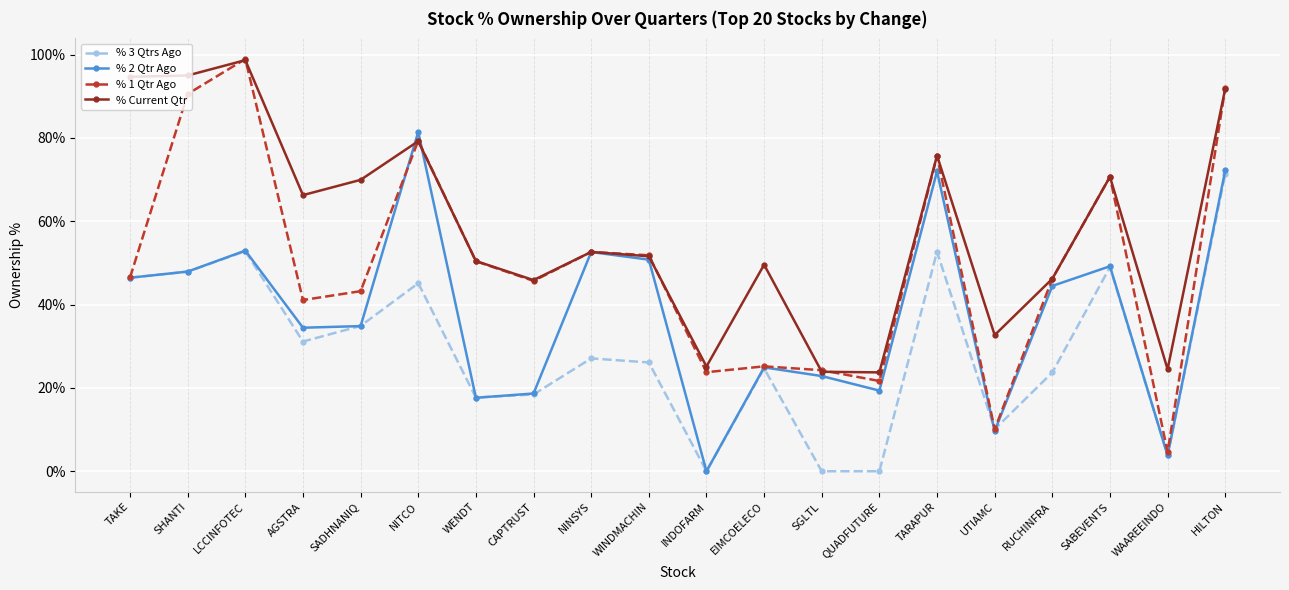

Where does the % 3 Qtrs Ago series first go above 27?

TAKE